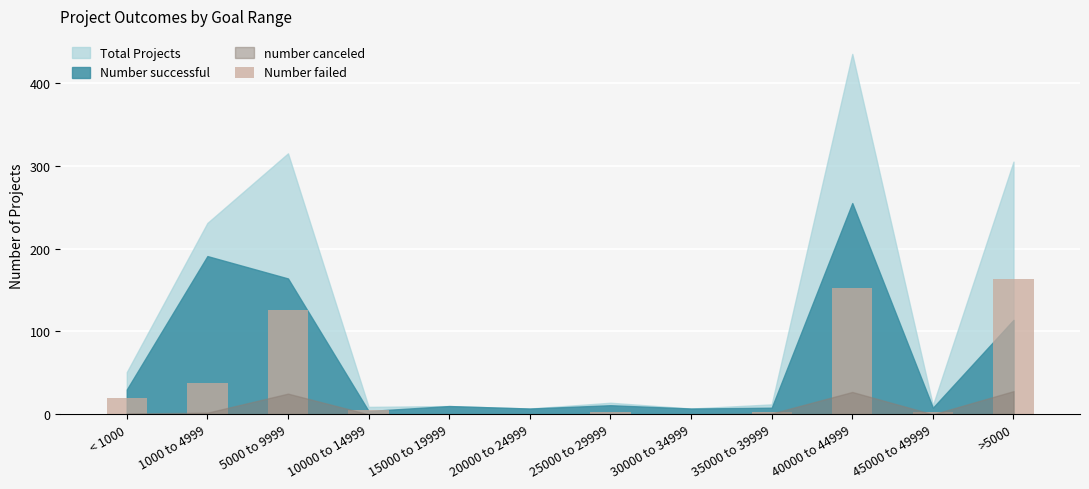

Between 40000 to 44999 and 35000 to 39999, which is larger?

40000 to 44999